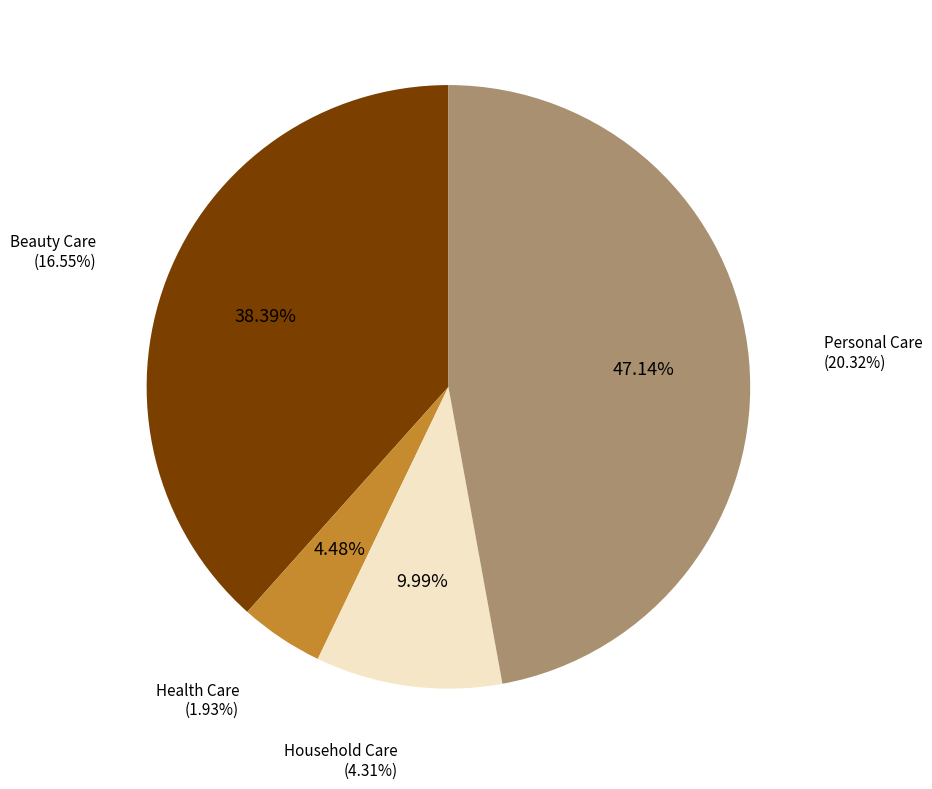

What is the largest slice in the pie chart?

Personal Care